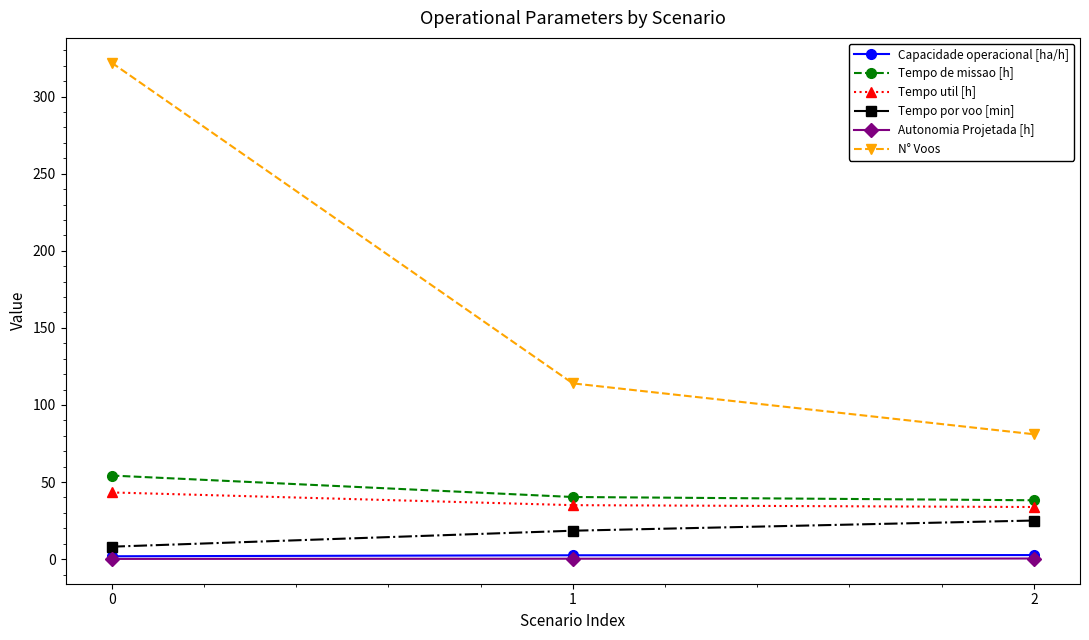

What is the value of the Tempo de missao [h] point at the 3rd from the left?

38.2